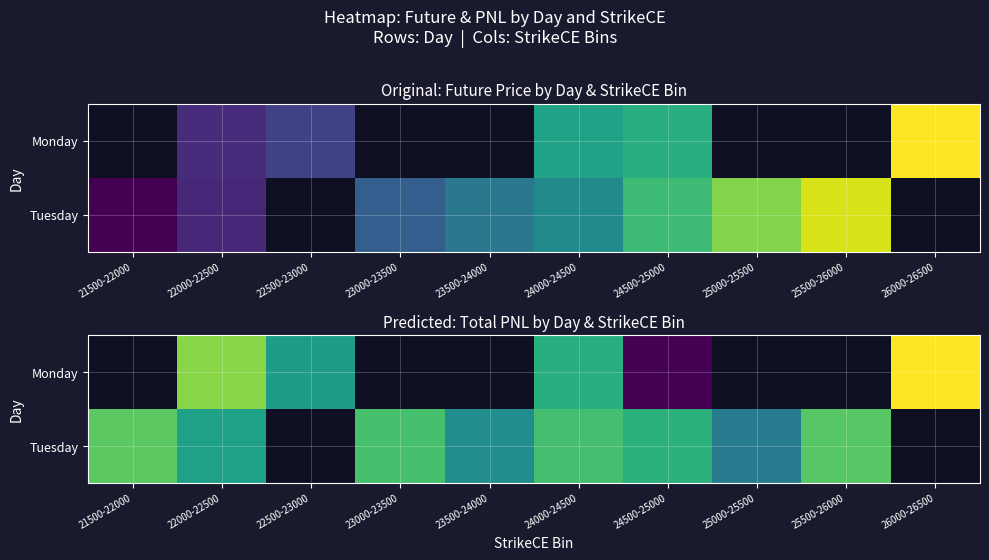

What is the sum of the Monday values at 24500-25000 and 26000-26500?

-7.8